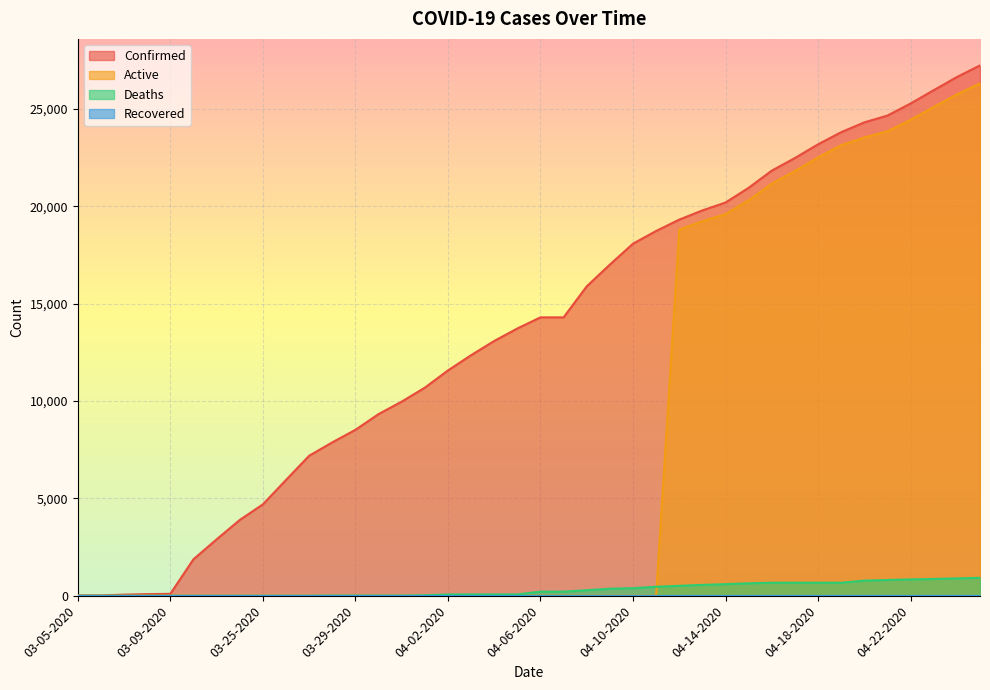

Which series has the largest total across all categories?

Confirmed